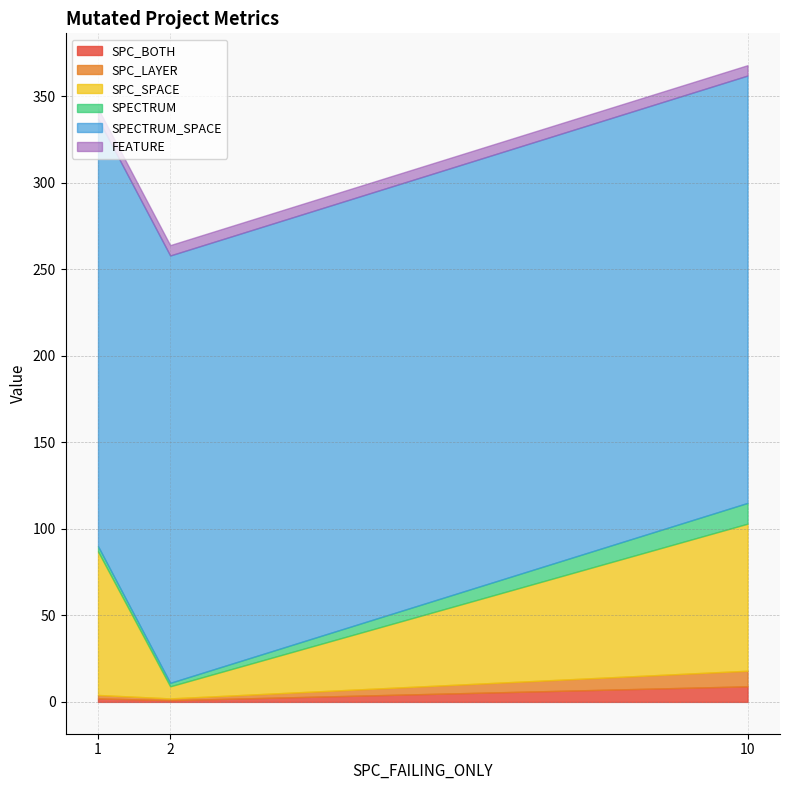

At which label does SPC_BOTH first exceed 2?

10